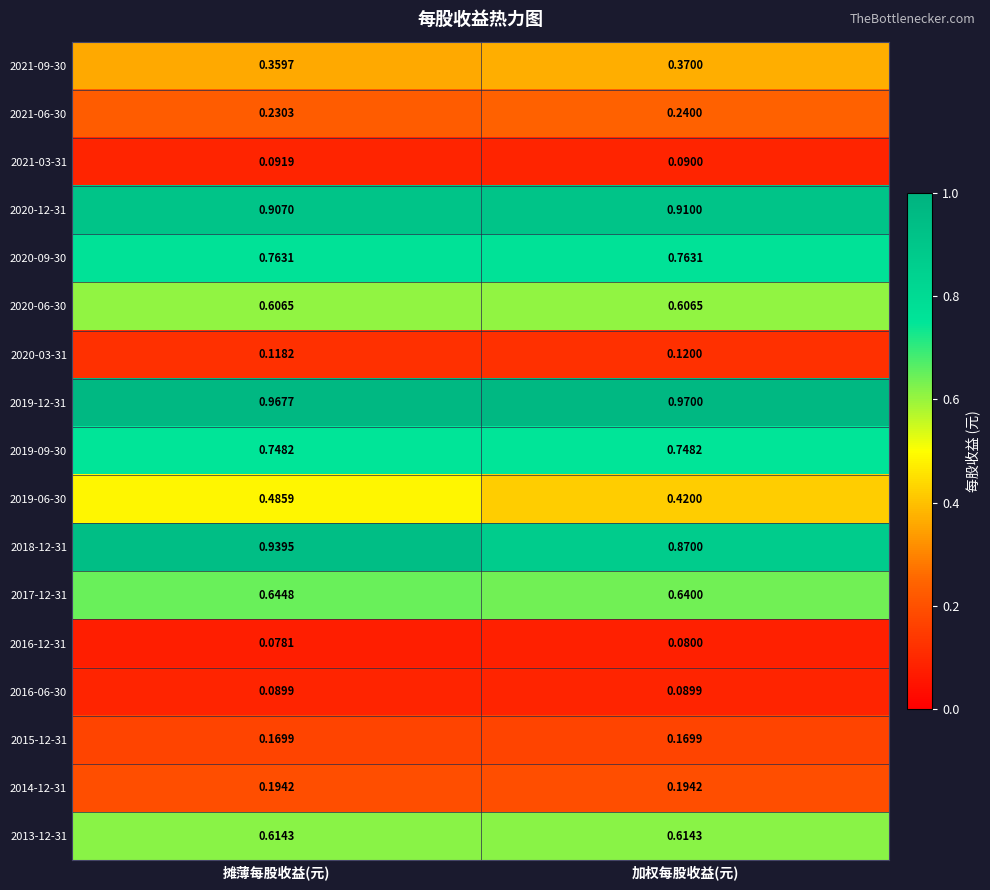

Which series changed the most between 摊薄每股收益(元) and 加权每股收益(元)?

2018-12-31